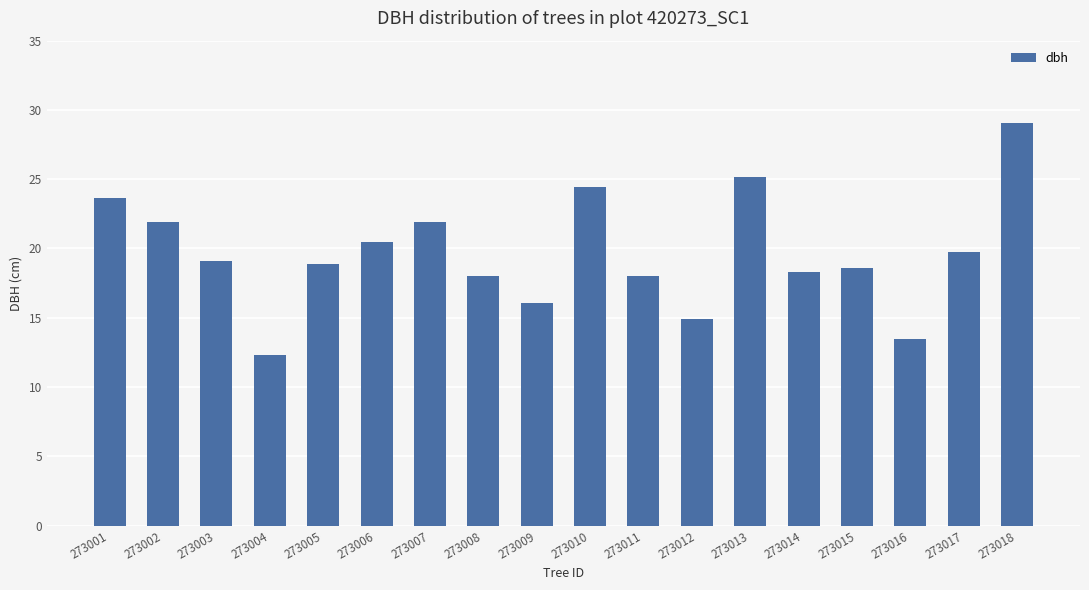

What is the sum of the values at 273017 and 273003?

38.8